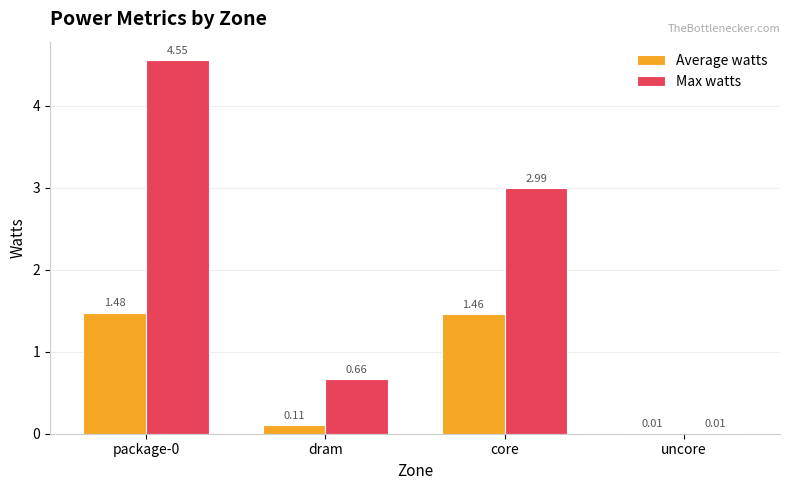

Which series has the largest total across all categories?

Max watts